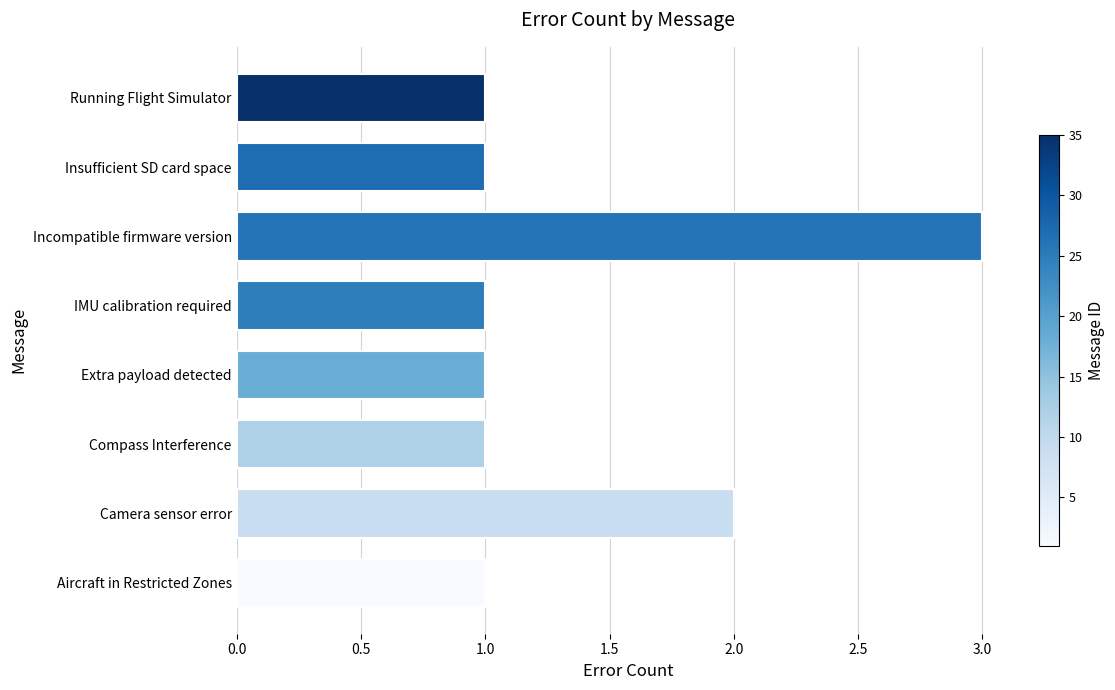

Count the values in the range 1 to 2.

7